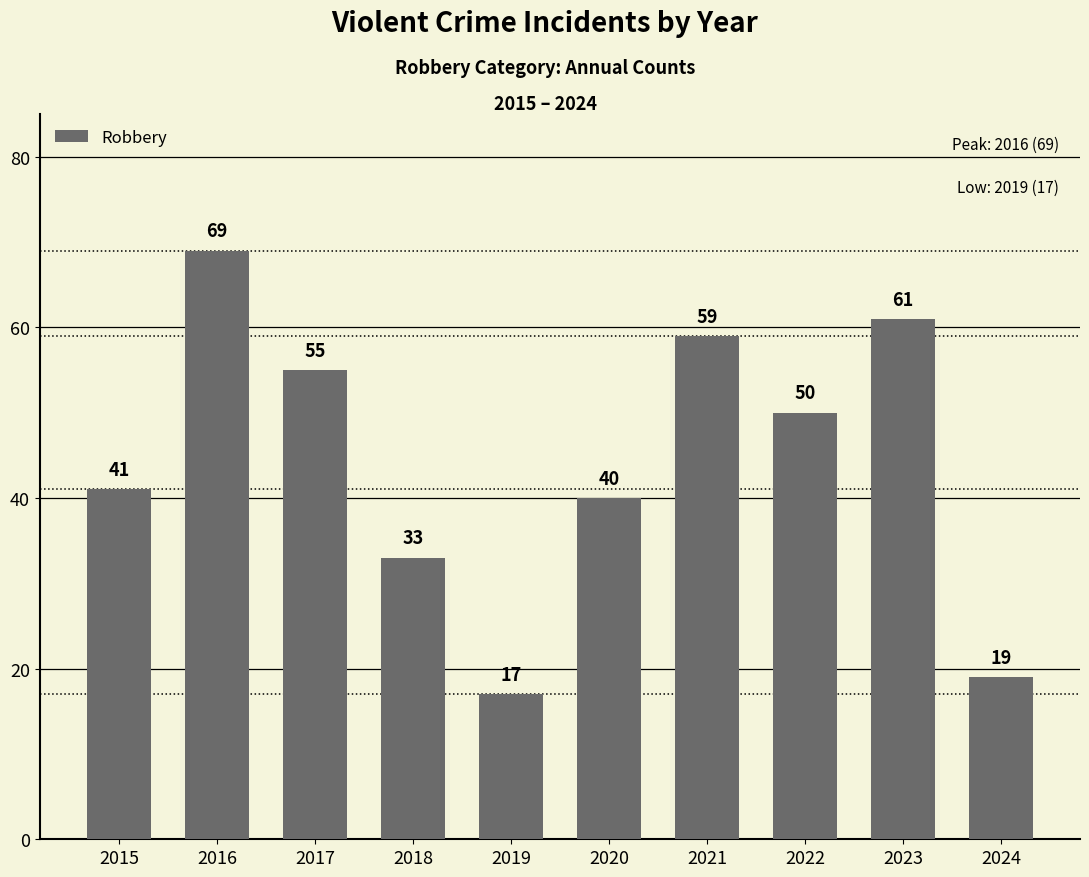

True or false: the data shows 48 at 2018.

False